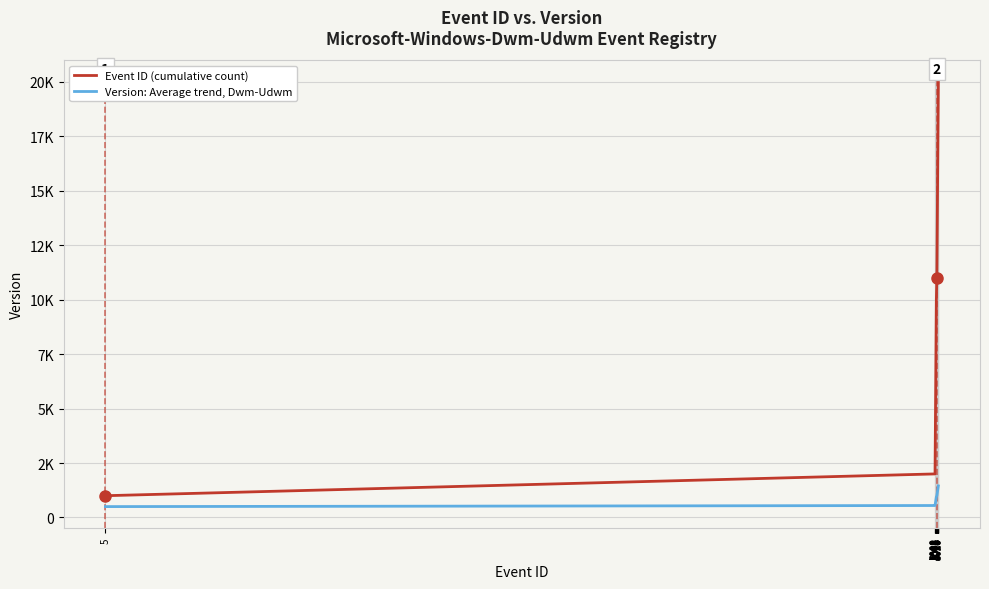

What are all the series names shown in the legend?

Event ID (cumulative count), Version: Average trend, Dwm-Udwm